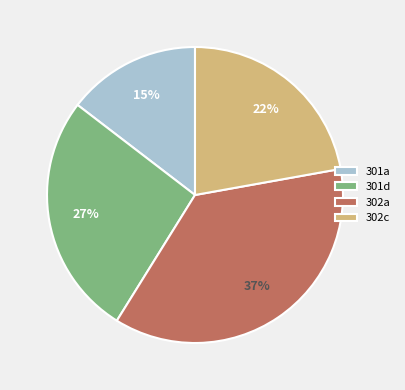

How many segments does this pie chart have?

4